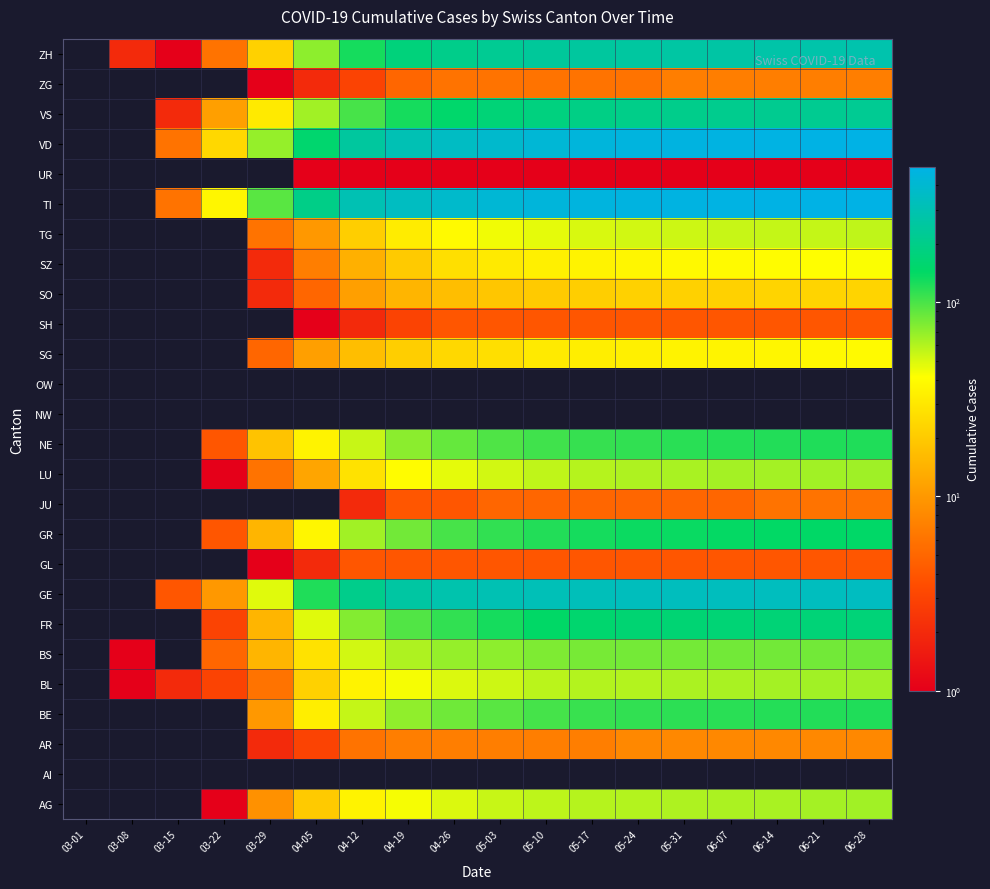

Which has a higher value, 05-10 or 03-01?

05-10